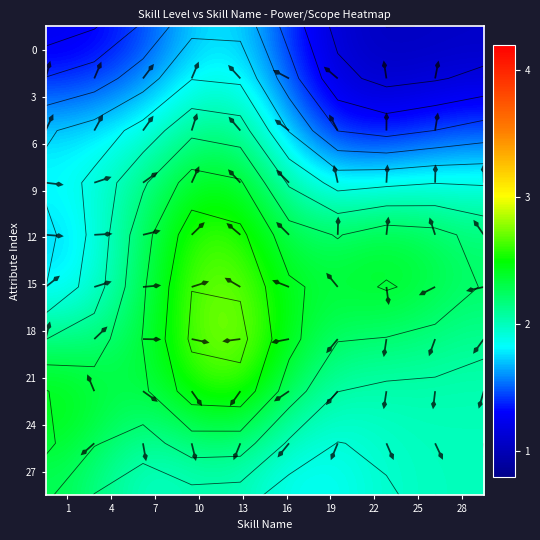

What is the difference between the maximum and minimum values in the 0 series?

0.7